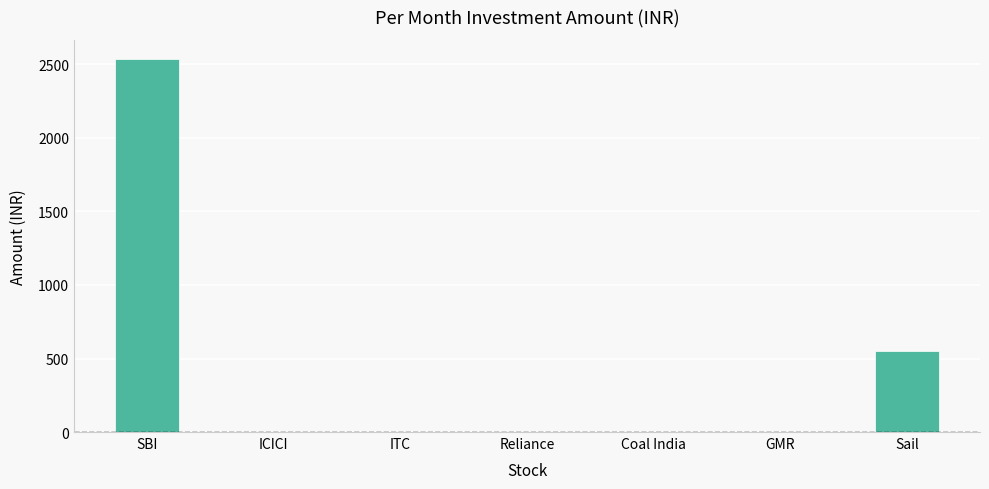

The value at ITC is 1691. True or false?

False